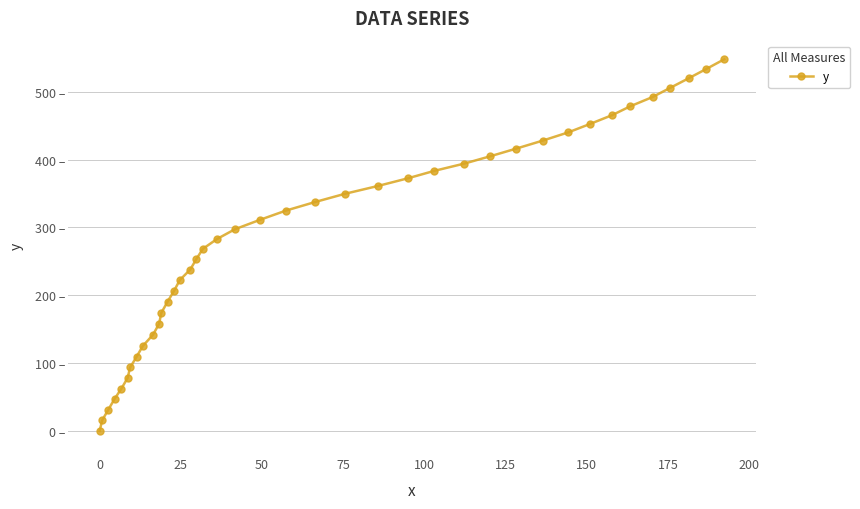

Is this an area chart (filled region under the line)?

No